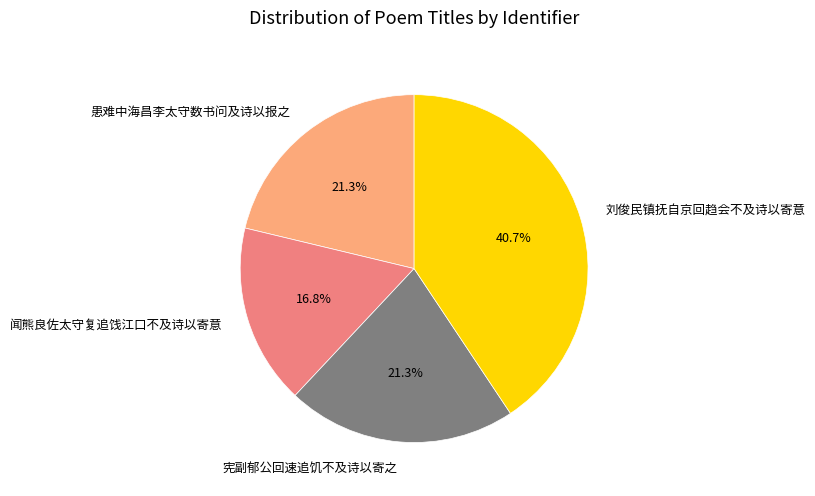

What percentage is NOT represented by 闻熊良佐太守复追饯江口不及诗以寄意?

83.2%